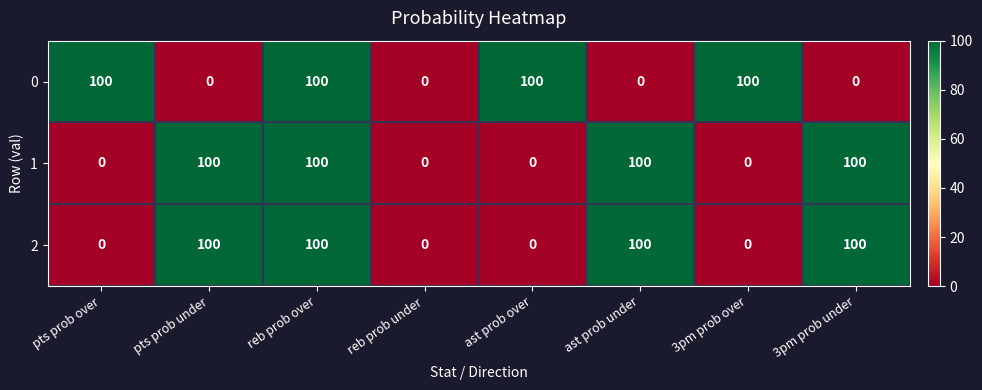

Reading right to left, list all the values displayed in this chart.

0: 3pm prob under=0	3pm prob over=100	ast prob under=0	ast prob over=100	reb prob under=0	reb prob over=100	pts prob under=0	pts prob over=100
1: 3pm prob under=100	3pm prob over=0	ast prob under=100	ast prob over=0	reb prob under=0	reb prob over=100	pts prob under=100	pts prob over=0
2: 3pm prob under=100	3pm prob over=0	ast prob under=100	ast prob over=0	reb prob under=0	reb prob over=100	pts prob under=100	pts prob over=0